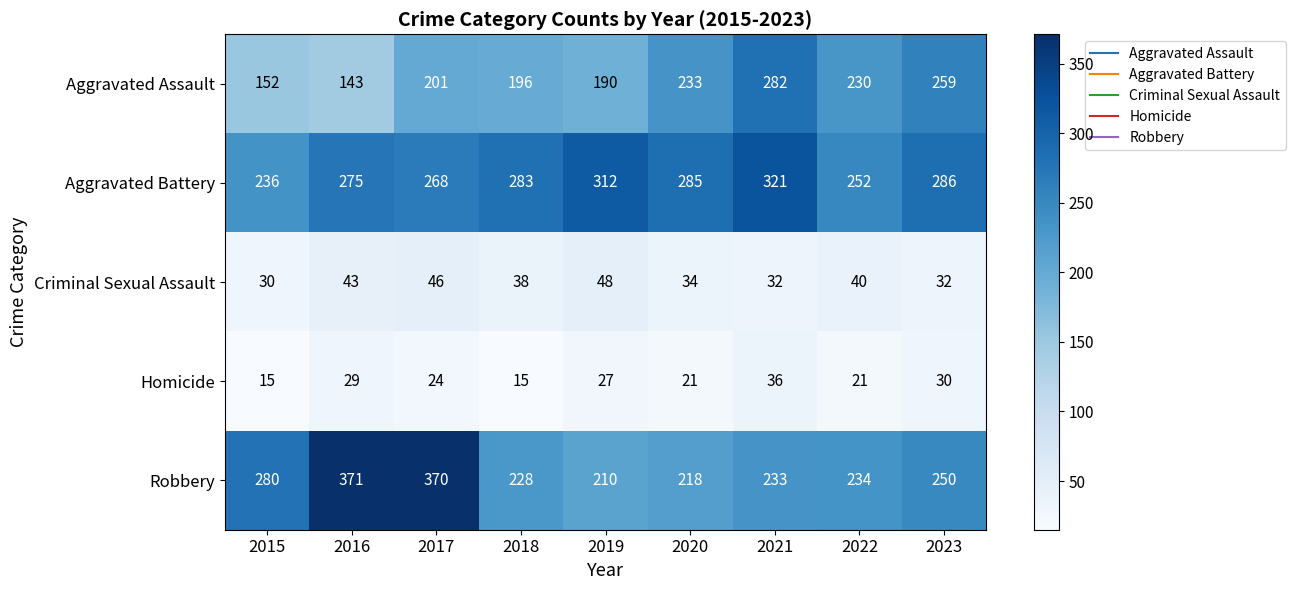

What is the minimum value for Robbery?

210